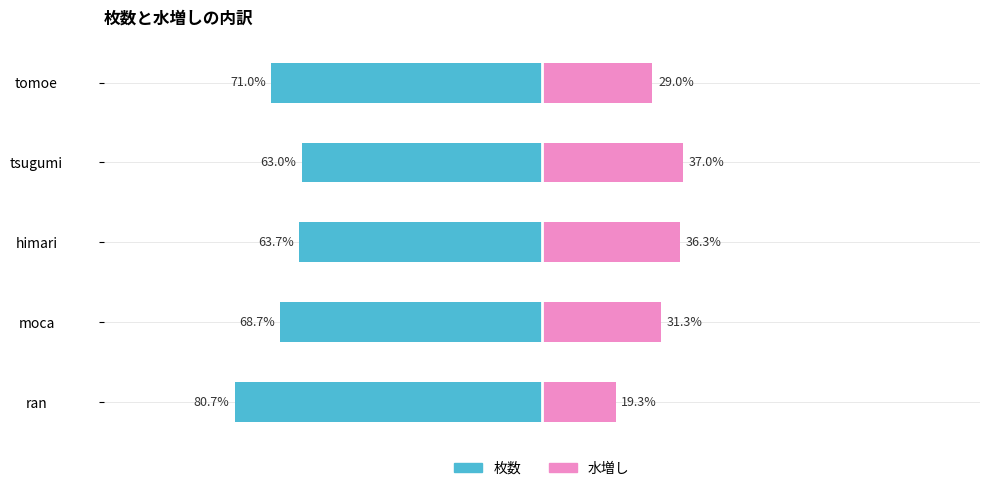

What is the total value across all series at 3?

-26.0